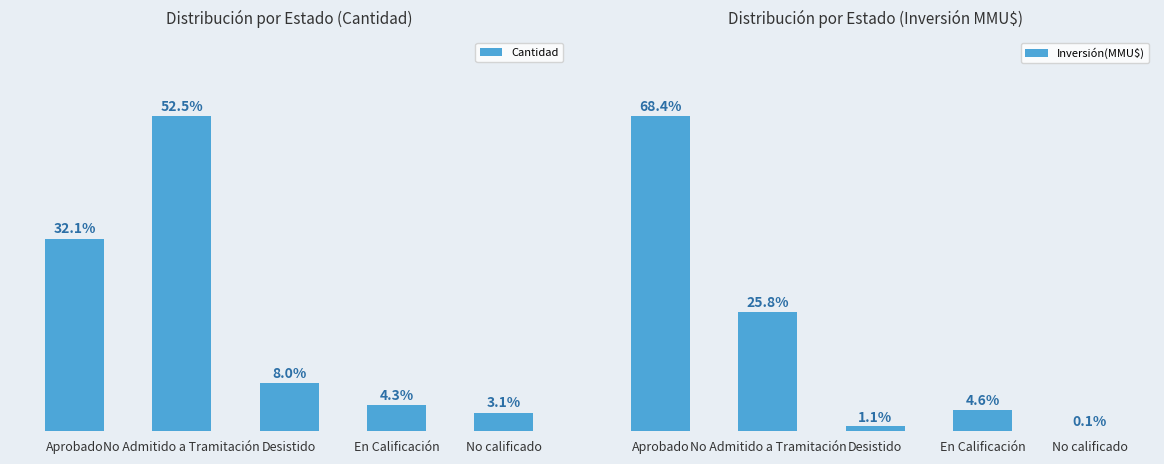

What is the spread (max minus min) of values at No calificado?

3.0